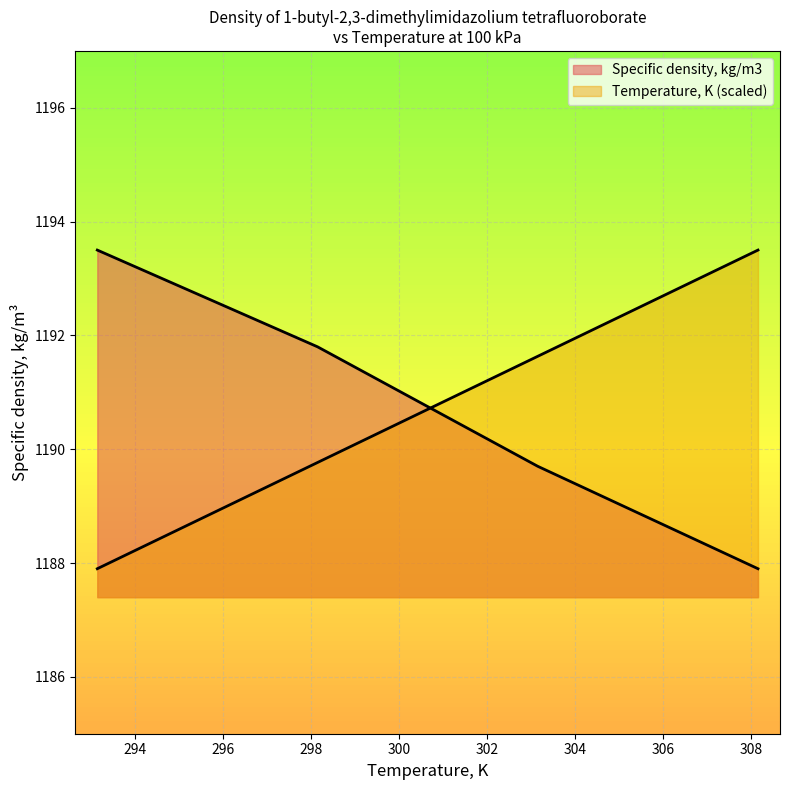

Which has a higher value, 100 or 100?

100